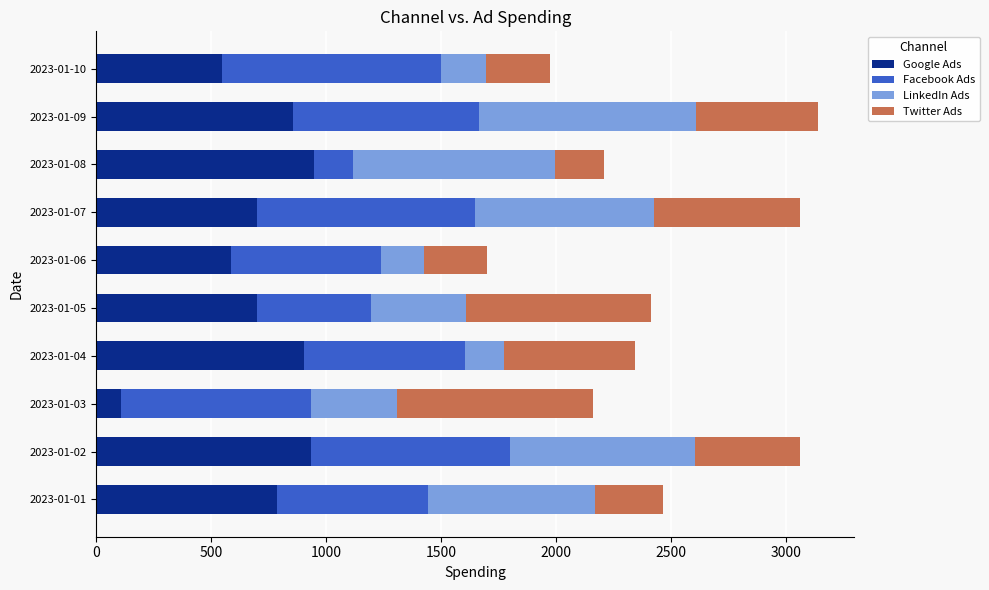

What is the sum of all Google Ads values?

7066